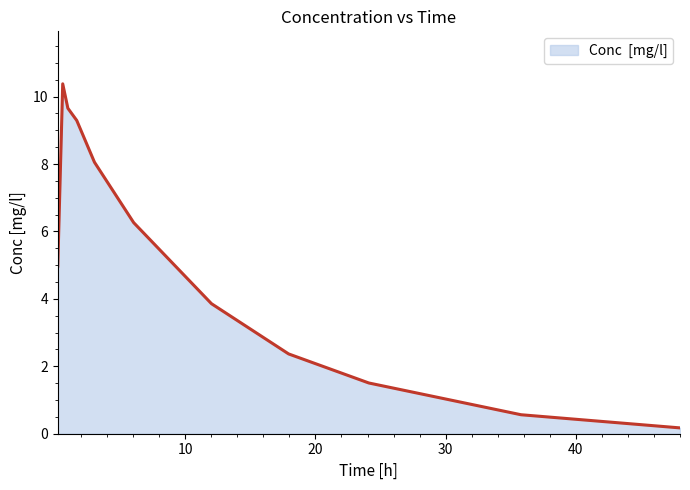

What is the difference between the maximum and minimum values?

10.2